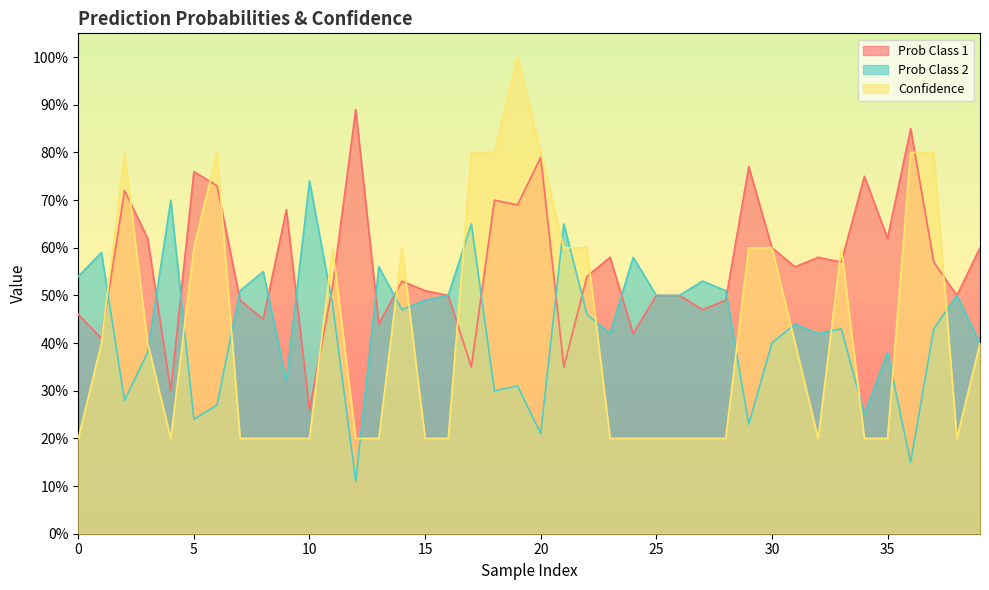

Between which two adjacent categories do Prob Class 1 and Prob Class 2 first intersect?

1 and 2